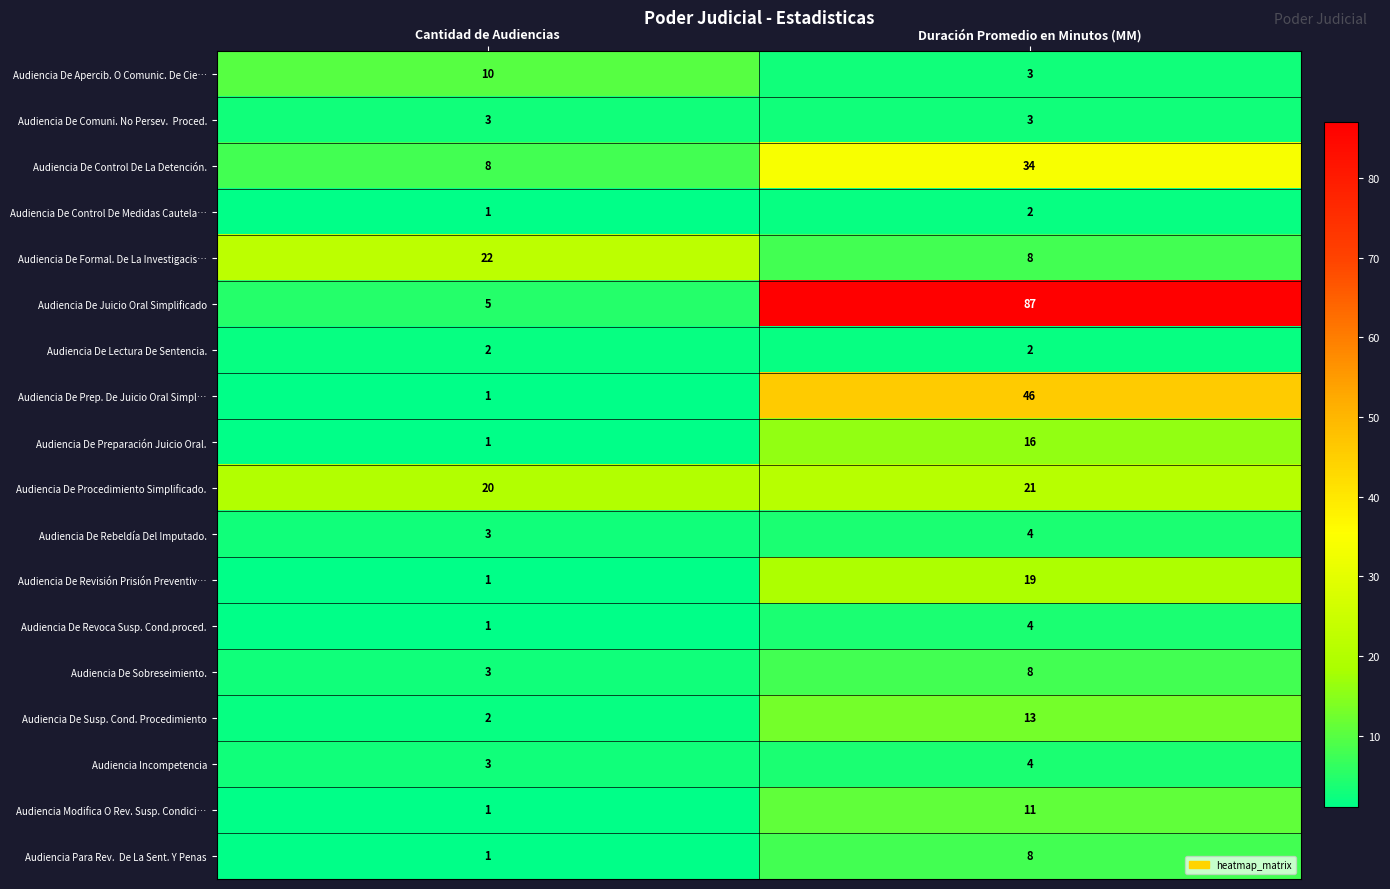

Which series has the widest spread of values?

Audiencia De Juicio Oral Simplificado